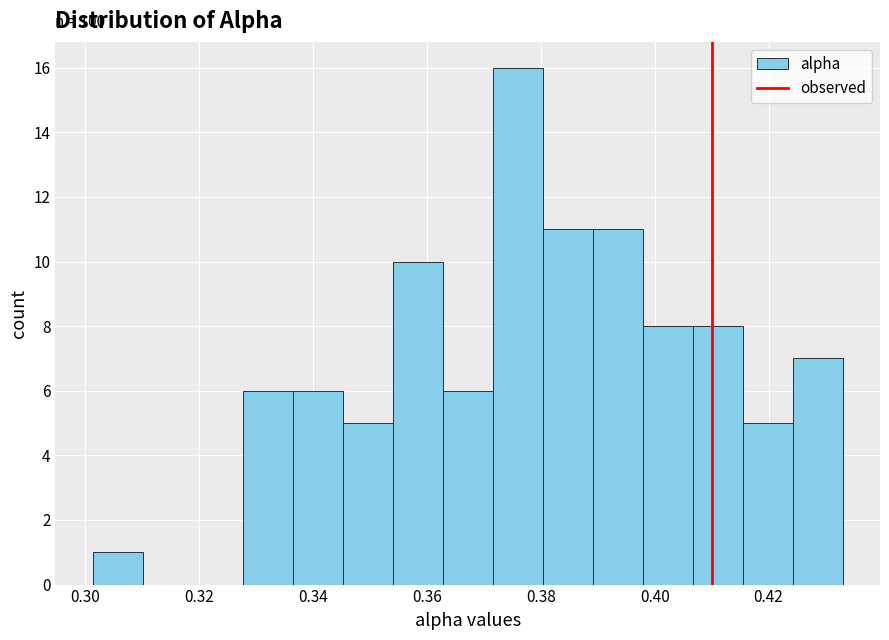

Over which range of the x-axis is the bar tallest?

0.372 to 0.380